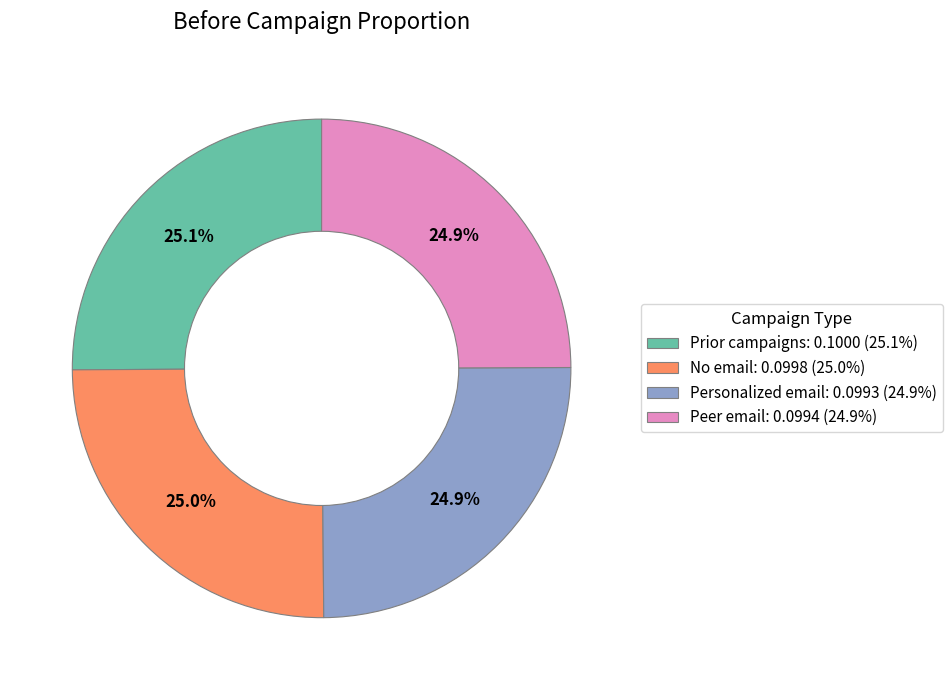

How many segments does this pie chart have?

4